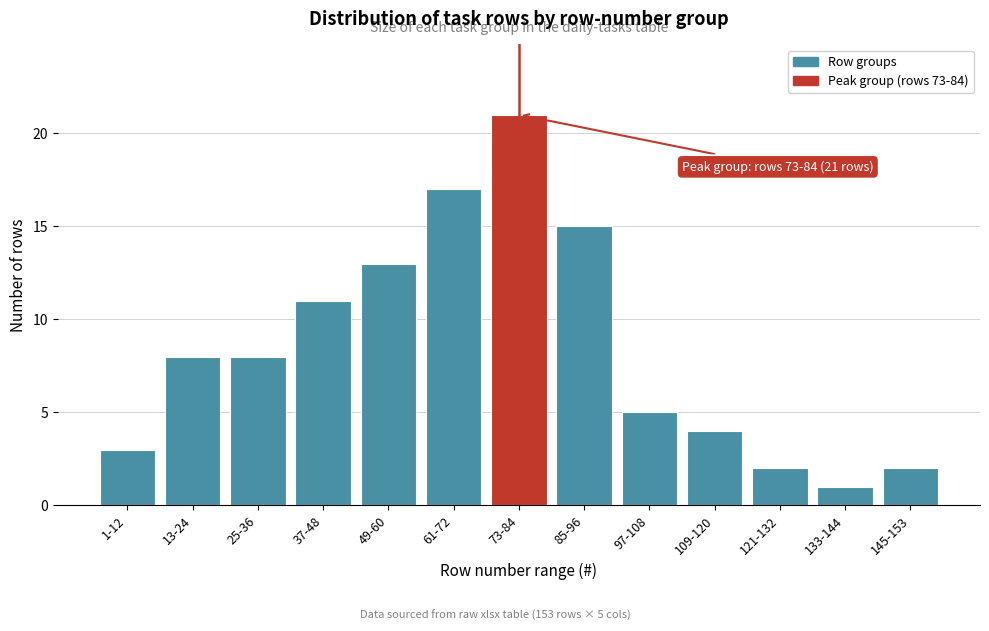

Reading left to right, extract all data points from this chart.

3	8	8	11	13	17	21	15	5	4	2	1	2